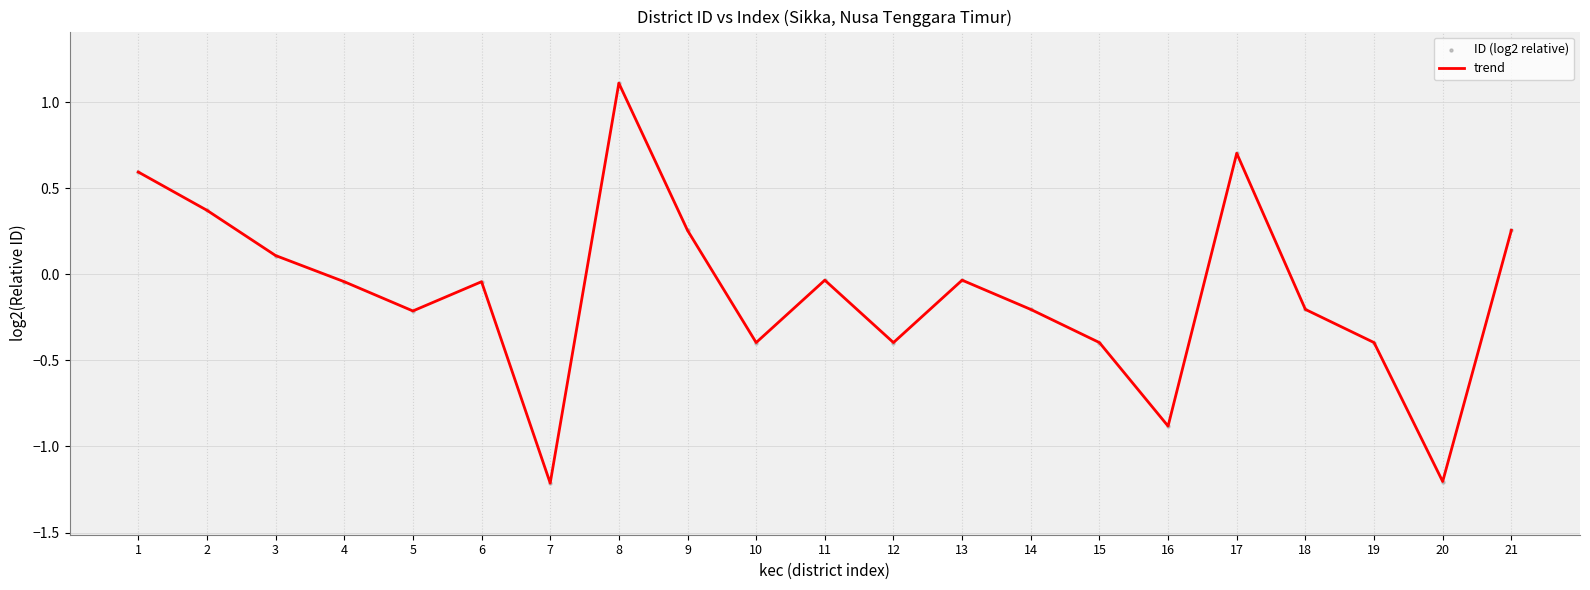

What is the change in value from 15 to 17?

+1.1